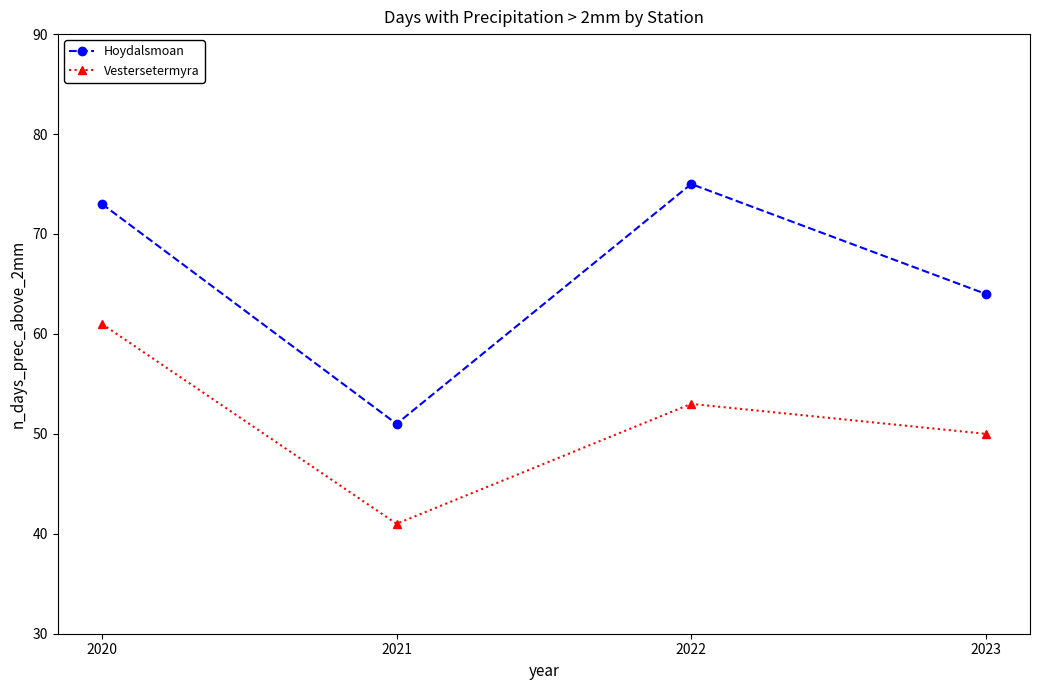

What is the difference between the highest and lowest values at 2020?

12